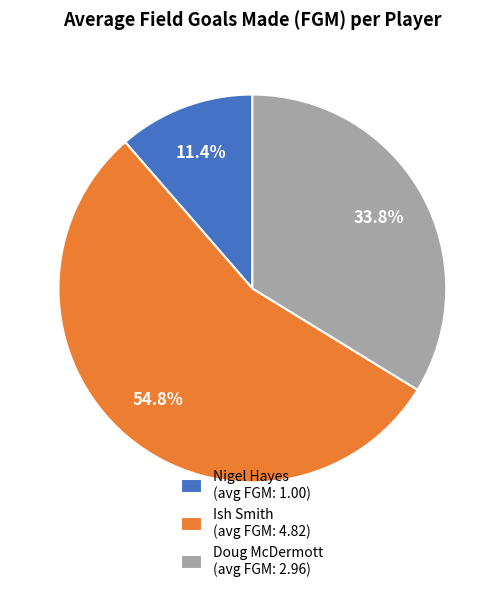

Is the sum of Nigel Hayes and Ish Smith greater than half?

Yes